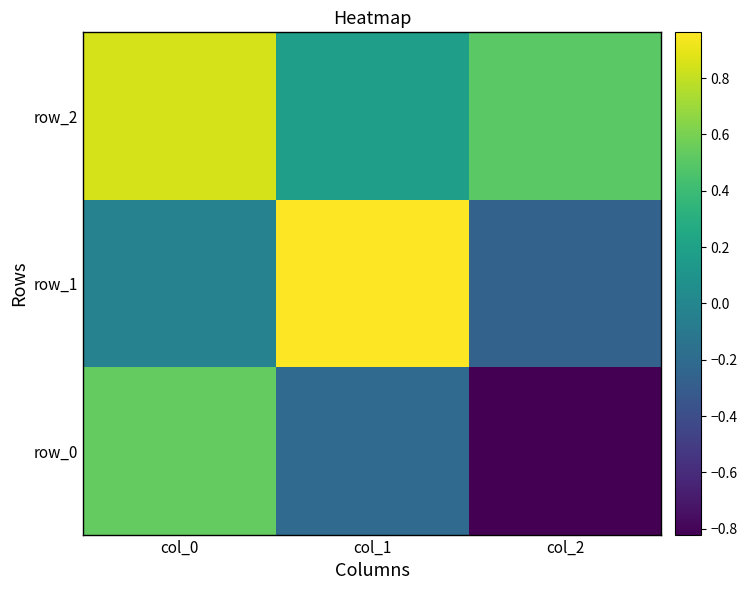

Count the number of data series in this chart.

3